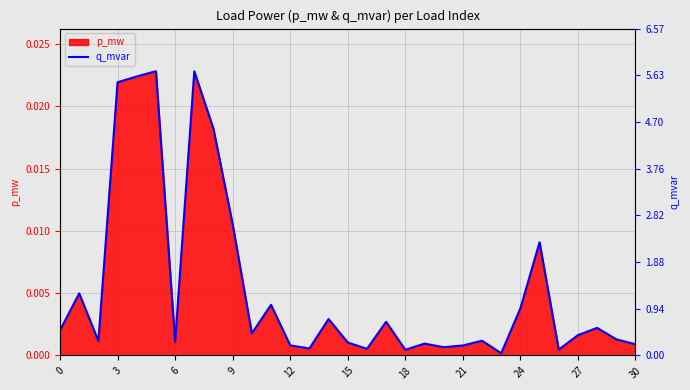

How many interior local peaks (higher than both neighbors) does the data have?

10